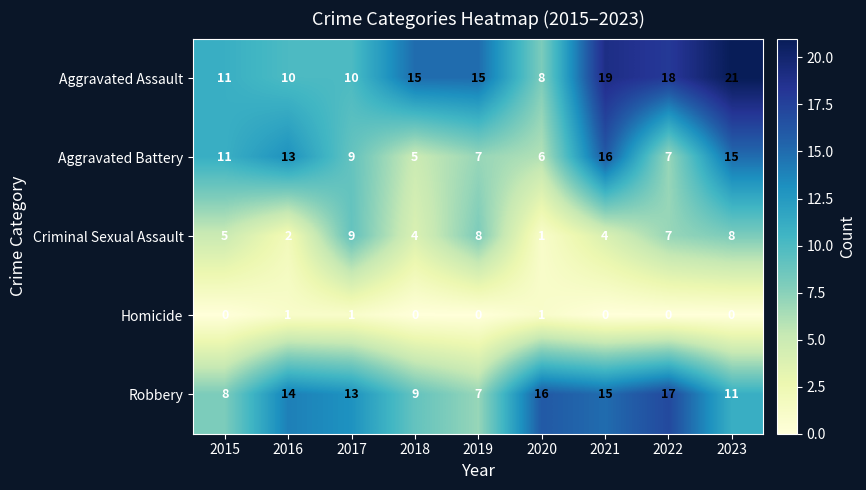

How many series are shown in this chart?

5